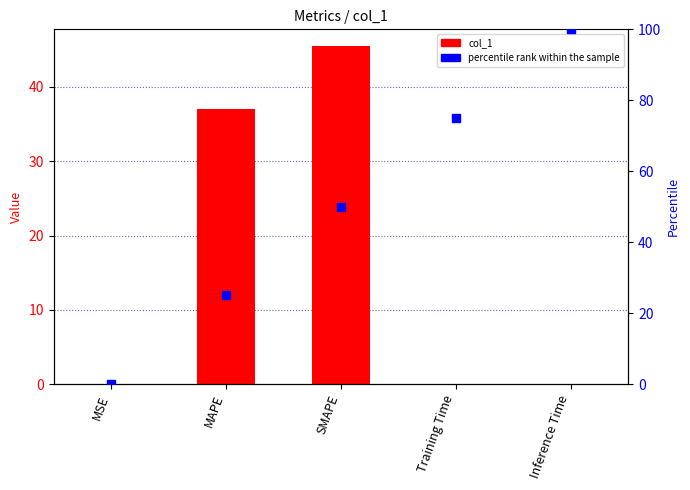

What is the total value across all series at MAPE?

62.1